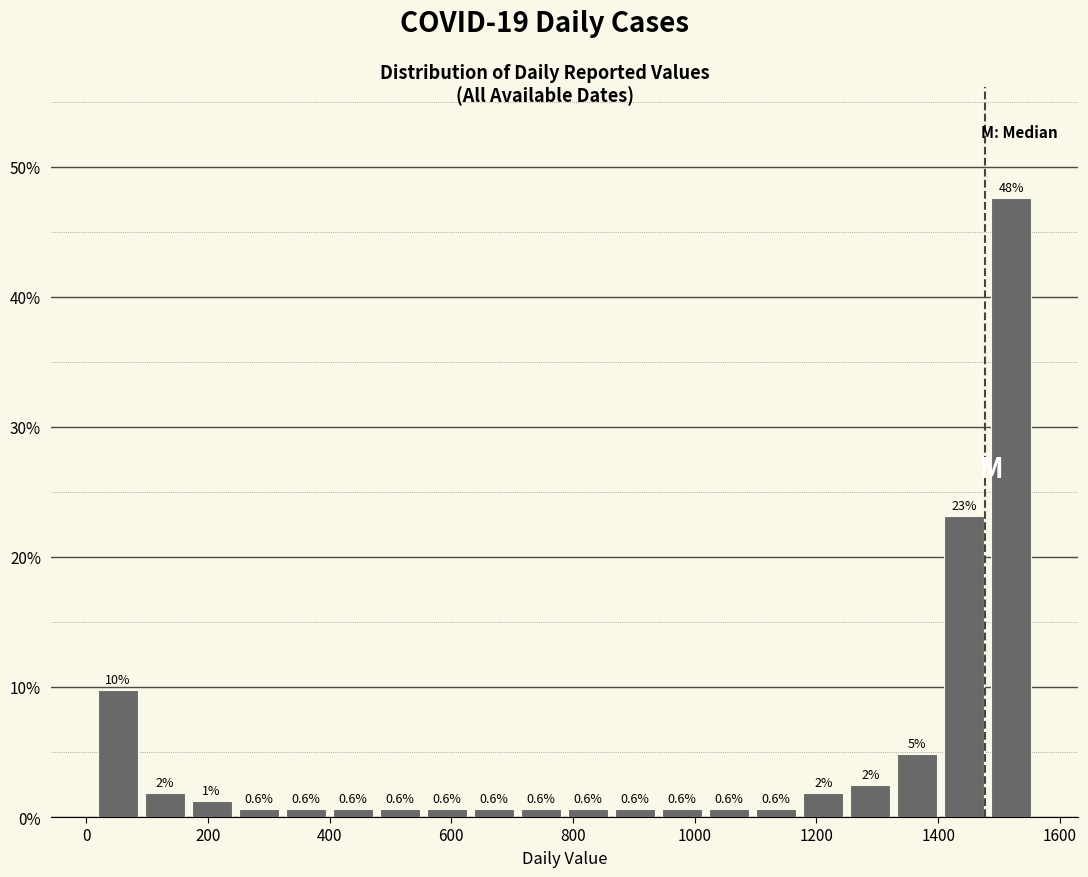

Around what value on the x-axis is the tallest bar? Give the approximate position of its centre, as read against the axis.

1520